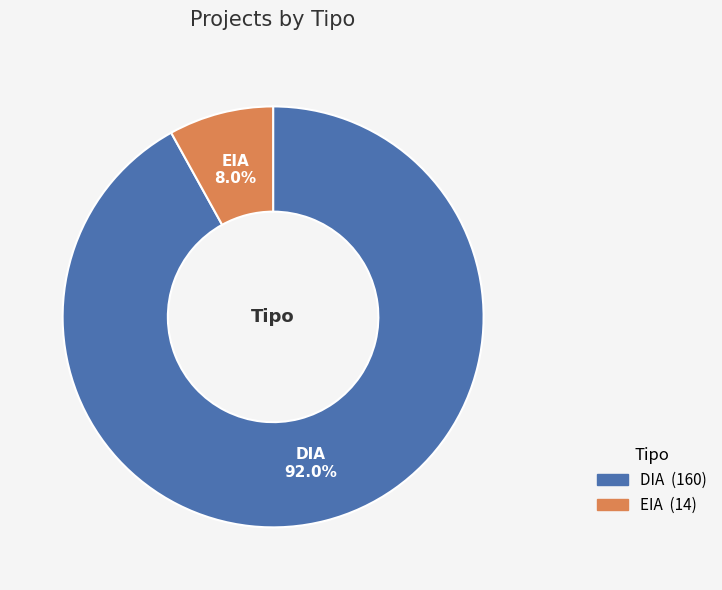

Between DIA and EIA, which is larger?

DIA